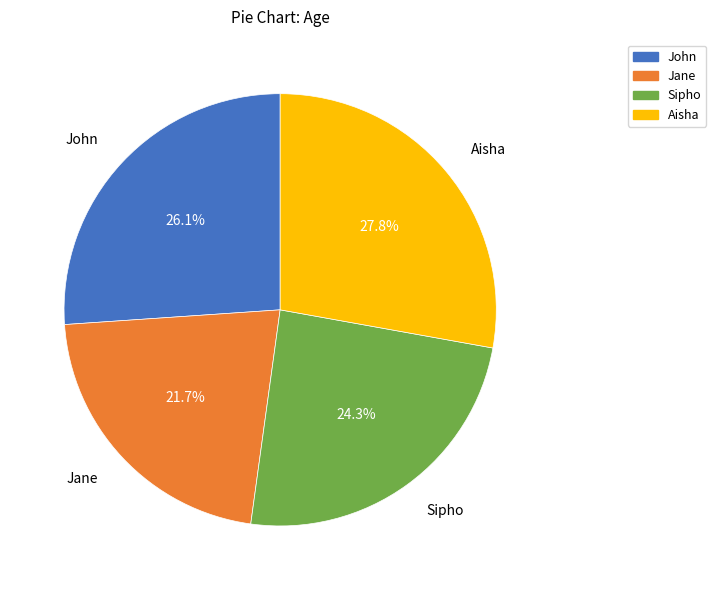

To the nearest percent, what portion does Aisha represent?

28%